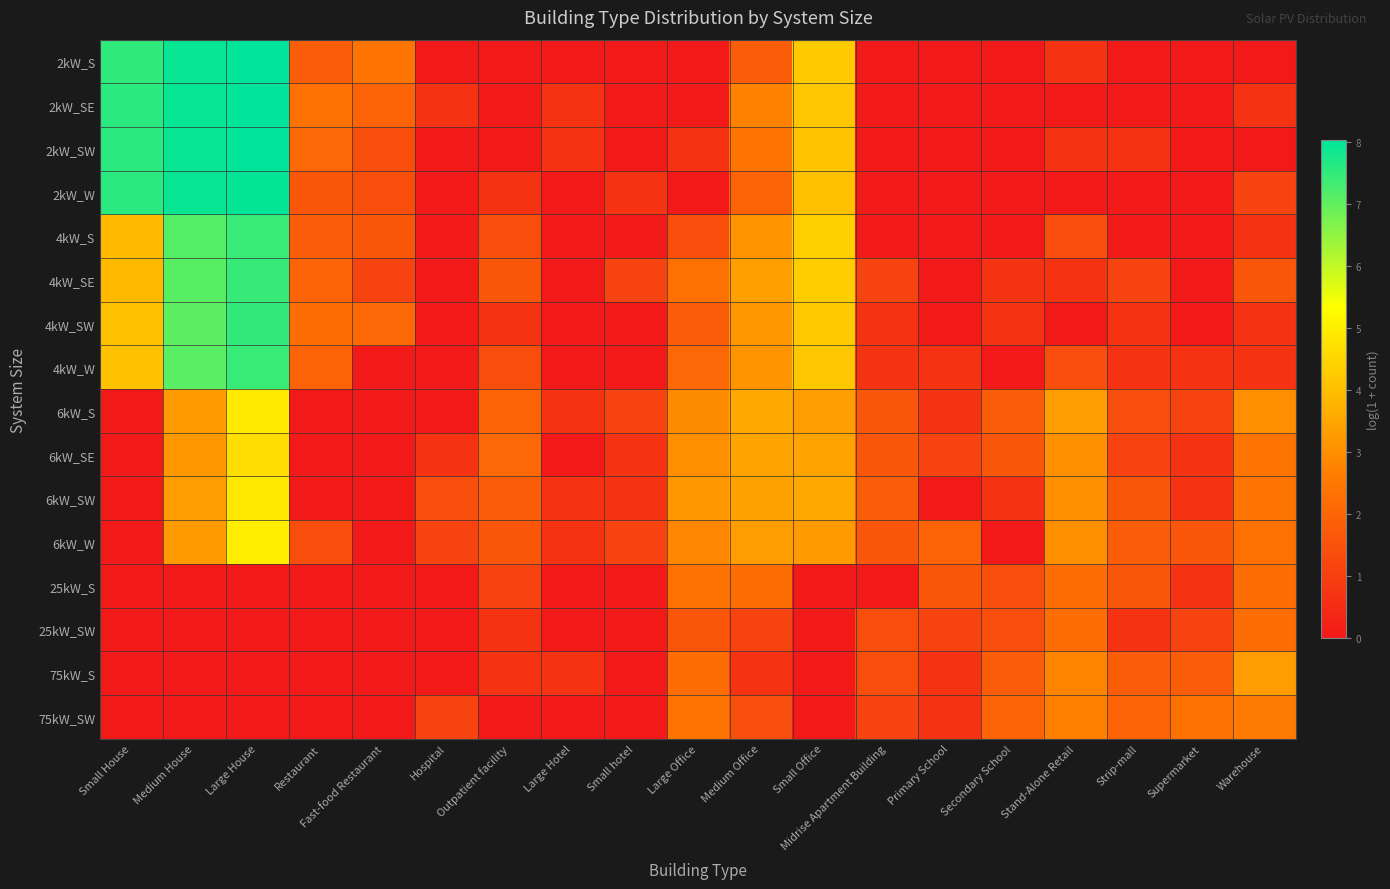

Reading right to left, extract all data points from this chart.

2kW_S: Warehouse=0.0	Supermarket=0.0	Strip-mall=0.0	Stand-Alone Retail=0.7	Secondary School=0.0	Primary School=0.0	Midrise Apartment Building=0.0	Small Office=4.3	Medium Office=1.8	Large Office=0.0	Small hotel=0.0	Large Hotel=0.0	Outpatient facility=0.0	Hospital=0.0	Fast-food Restaurant=2.4	Restaurant=1.8	Large House=8.0	Medium House=7.9	Small House=7.5
2kW_SE: Warehouse=0.7	Supermarket=0.0	Strip-mall=0.0	Stand-Alone Retail=0.0	Secondary School=0.0	Primary School=0.0	Midrise Apartment Building=0.0	Small Office=4.2	Medium Office=2.7	Large Office=0.0	Small hotel=0.0	Large Hotel=0.7	Outpatient facility=0.0	Hospital=0.7	Fast-food Restaurant=1.9	Restaurant=2.3	Large House=8.0	Medium House=7.9	Small House=7.6
2kW_SW: Warehouse=0.0	Supermarket=0.0	Strip-mall=0.7	Stand-Alone Retail=0.7	Secondary School=0.0	Primary School=0.0	Midrise Apartment Building=0.0	Small Office=4.1	Medium Office=2.4	Large Office=0.7	Small hotel=0.0	Large Hotel=0.7	Outpatient facility=0.0	Hospital=0.0	Fast-food Restaurant=1.4	Restaurant=2.1	Large House=8.0	Medium House=7.9	Small House=7.6
2kW_W: Warehouse=1.1	Supermarket=0.0	Strip-mall=0.0	Stand-Alone Retail=0.0	Secondary School=0.0	Primary School=0.0	Midrise Apartment Building=0.0	Small Office=4.0	Medium Office=1.9	Large Office=0.0	Small hotel=0.7	Large Hotel=0.0	Outpatient facility=0.7	Hospital=0.0	Fast-food Restaurant=1.4	Restaurant=1.6	Large House=8.0	Medium House=7.9	Small House=7.6
4kW_S: Warehouse=0.7	Supermarket=0.0	Strip-mall=0.0	Stand-Alone Retail=1.4	Secondary School=0.0	Primary School=0.0	Midrise Apartment Building=0.0	Small Office=4.4	Medium Office=3.1	Large Office=1.4	Small hotel=0.0	Large Hotel=0.0	Outpatient facility=1.4	Hospital=0.0	Fast-food Restaurant=1.6	Restaurant=1.8	Large House=7.4	Medium House=7.1	Small House=3.9
4kW_SE: Warehouse=1.6	Supermarket=0.0	Strip-mall=1.1	Stand-Alone Retail=0.7	Secondary School=0.7	Primary School=0.0	Midrise Apartment Building=1.1	Small Office=4.3	Medium Office=3.4	Large Office=2.3	Small hotel=1.1	Large Hotel=0.0	Outpatient facility=1.6	Hospital=0.0	Fast-food Restaurant=1.1	Restaurant=1.9	Large House=7.5	Medium House=7.1	Small House=3.9
4kW_SW: Warehouse=0.7	Supermarket=0.0	Strip-mall=0.7	Stand-Alone Retail=0.0	Secondary School=0.7	Primary School=0.0	Midrise Apartment Building=0.7	Small Office=4.3	Medium Office=3.2	Large Office=1.8	Small hotel=0.0	Large Hotel=0.0	Outpatient facility=0.7	Hospital=0.0	Fast-food Restaurant=2.1	Restaurant=2.2	Large House=7.5	Medium House=7.0	Small House=4.0
4kW_W: Warehouse=0.7	Supermarket=0.7	Strip-mall=0.7	Stand-Alone Retail=1.4	Secondary School=0.0	Primary School=0.7	Midrise Apartment Building=0.7	Small Office=4.2	Medium Office=3.1	Large Office=2.1	Small hotel=0.0	Large Hotel=0.0	Outpatient facility=1.4	Hospital=0.0	Fast-food Restaurant=0.0	Restaurant=1.9	Large House=7.4	Medium House=7.1	Small House=4.1
6kW_S: Warehouse=3.0	Supermarket=1.1	Strip-mall=1.4	Stand-Alone Retail=3.3	Secondary School=1.8	Primary School=0.7	Midrise Apartment Building=1.6	Small Office=3.3	Medium Office=3.6	Large Office=2.9	Small hotel=1.1	Large Hotel=0.7	Outpatient facility=1.9	Hospital=0.0	Fast-food Restaurant=0.0	Restaurant=0.0	Large House=4.9	Medium House=3.3	Small House=0.0
6kW_SE: Warehouse=2.4	Supermarket=0.7	Strip-mall=1.1	Stand-Alone Retail=3.0	Secondary School=1.6	Primary School=1.1	Midrise Apartment Building=1.6	Small Office=3.4	Medium Office=3.4	Large Office=3.0	Small hotel=0.7	Large Hotel=0.0	Outpatient facility=2.1	Hospital=0.7	Fast-food Restaurant=0.0	Restaurant=0.0	Large House=4.7	Medium House=3.2	Small House=0.0
6kW_SW: Warehouse=2.4	Supermarket=0.7	Strip-mall=1.6	Stand-Alone Retail=3.0	Secondary School=0.7	Primary School=0.0	Midrise Apartment Building=1.8	Small Office=3.6	Medium Office=3.4	Large Office=3.2	Small hotel=0.7	Large Hotel=0.7	Outpatient facility=1.8	Hospital=1.4	Fast-food Restaurant=0.0	Restaurant=0.0	Large House=4.9	Medium House=3.3	Small House=0.0
6kW_W: Warehouse=2.3	Supermarket=1.6	Strip-mall=1.8	Stand-Alone Retail=3.0	Secondary School=0.0	Primary School=1.9	Midrise Apartment Building=1.6	Small Office=3.3	Medium Office=3.3	Large Office=2.8	Small hotel=1.1	Large Hotel=0.7	Outpatient facility=1.6	Hospital=1.1	Fast-food Restaurant=0.0	Restaurant=1.4	Large House=5.0	Medium House=3.3	Small House=0.0
25kW_S: Warehouse=2.2	Supermarket=0.7	Strip-mall=1.6	Stand-Alone Retail=2.2	Secondary School=1.4	Primary School=1.6	Midrise Apartment Building=0.0	Small Office=0.0	Medium Office=2.2	Large Office=2.3	Small hotel=0.0	Large Hotel=0.0	Outpatient facility=1.1	Hospital=0.0	Fast-food Restaurant=0.0	Restaurant=0.0	Large House=0.0	Medium House=0.0	Small House=0.0
25kW_SW: Warehouse=2.2	Supermarket=1.1	Strip-mall=0.7	Stand-Alone Retail=2.2	Secondary School=1.4	Primary School=1.1	Midrise Apartment Building=1.4	Small Office=0.0	Medium Office=1.1	Large Office=1.6	Small hotel=0.0	Large Hotel=0.0	Outpatient facility=0.7	Hospital=0.0	Fast-food Restaurant=0.0	Restaurant=0.0	Large House=0.0	Medium House=0.0	Small House=0.0
75kW_S: Warehouse=3.3	Supermarket=1.8	Strip-mall=1.8	Stand-Alone Retail=2.8	Secondary School=1.8	Primary School=0.7	Midrise Apartment Building=1.4	Small Office=0.0	Medium Office=0.7	Large Office=2.2	Small hotel=0.0	Large Hotel=0.7	Outpatient facility=0.7	Hospital=0.0	Fast-food Restaurant=0.0	Restaurant=0.0	Large House=0.0	Medium House=0.0	Small House=0.0
75kW_SW: Warehouse=2.6	Supermarket=2.3	Strip-mall=1.9	Stand-Alone Retail=2.6	Secondary School=1.9	Primary School=0.7	Midrise Apartment Building=1.1	Small Office=0.0	Medium Office=1.4	Large Office=2.4	Small hotel=0.0	Large Hotel=0.0	Outpatient facility=0.0	Hospital=1.1	Fast-food Restaurant=0.0	Restaurant=0.0	Large House=0.0	Medium House=0.0	Small House=0.0